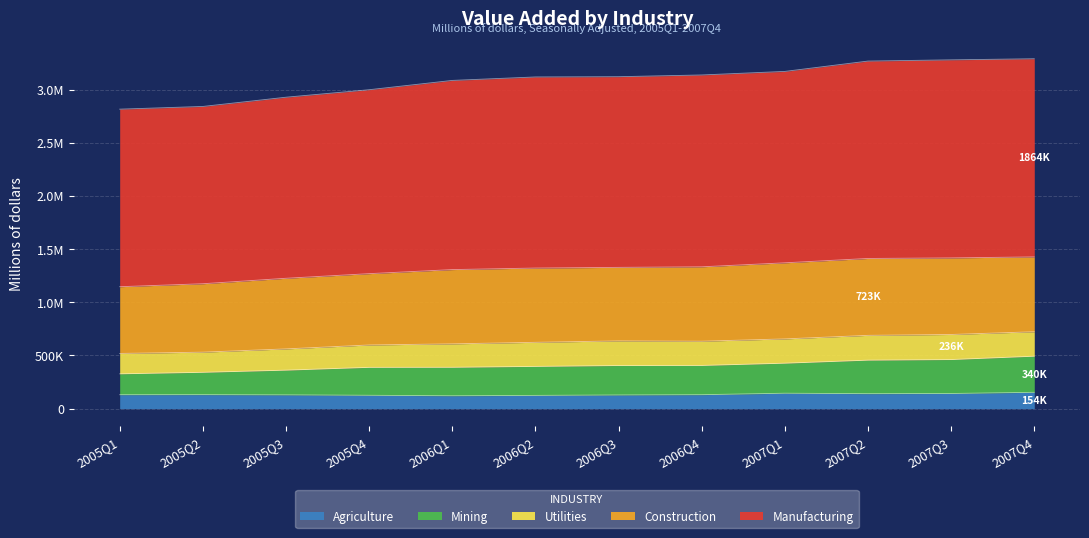

The Agriculture series shows 195471 at 2006Q2. True or false?

False